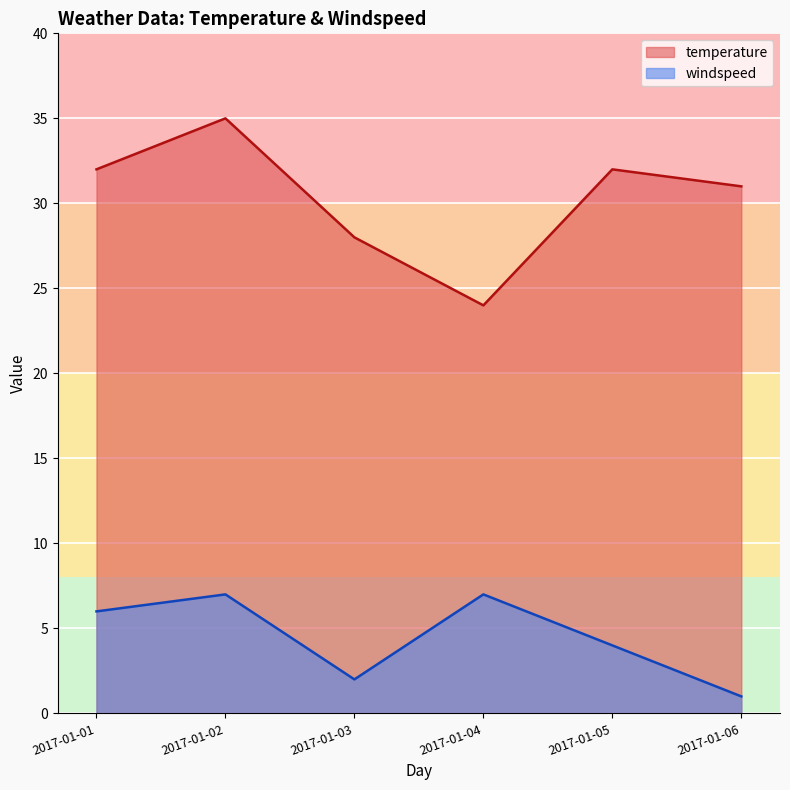

Between 2017-01-03 and 2017-01-04, which series saw the biggest shift?

windspeed